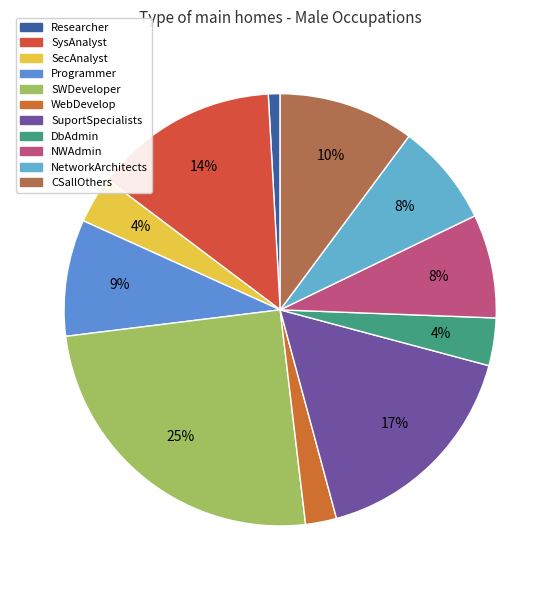

Does DbAdmin represent more than half of the total?

No